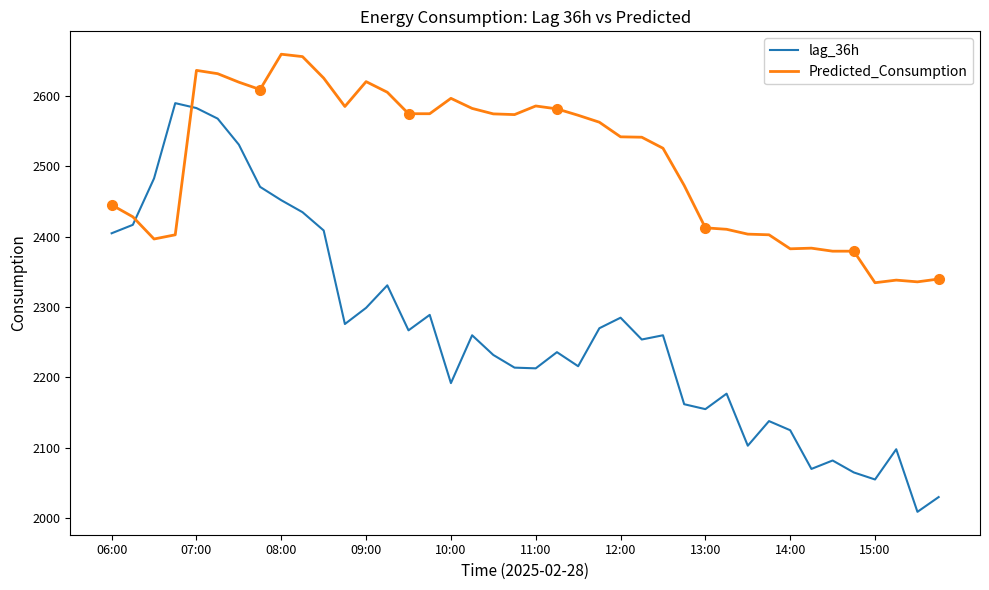

True or false: Predicted_Consumption has a value of 2585.3 at 11.

True